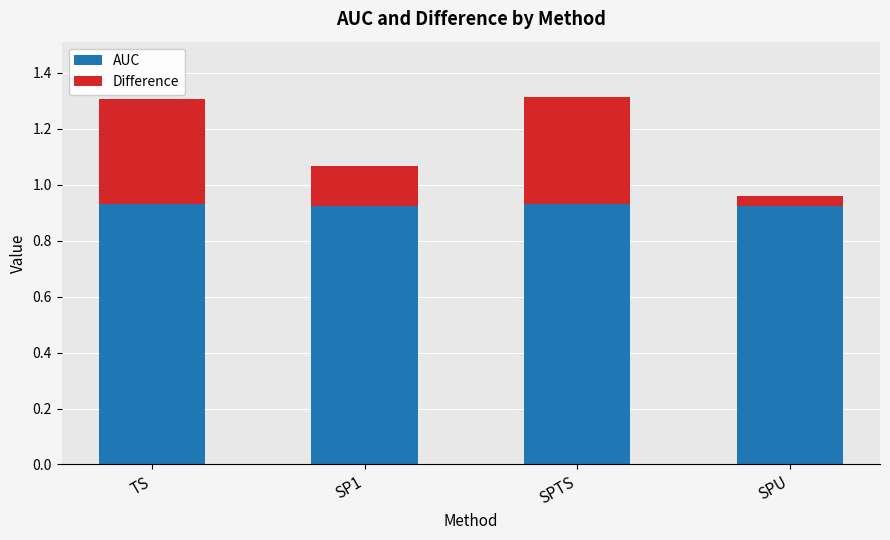

Count the number of data series in this chart.

2